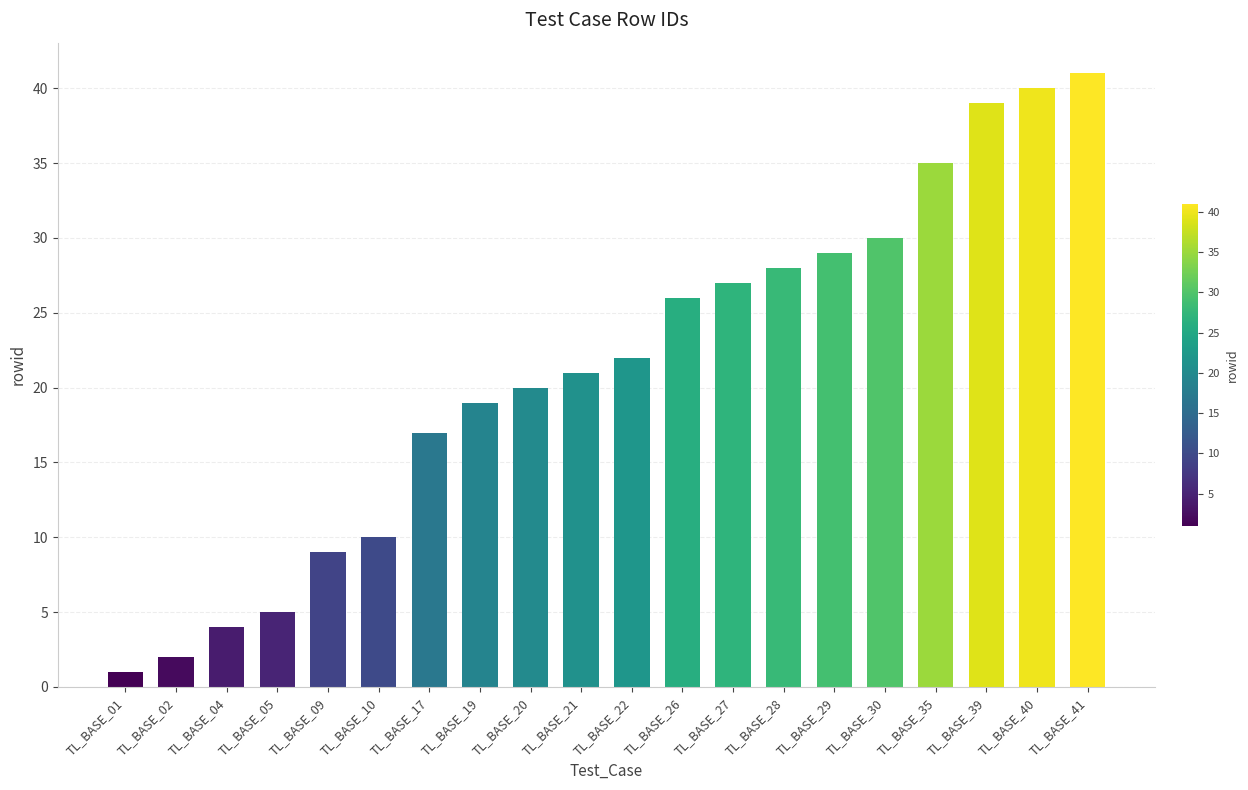

List the labels in order of value, largest first.

TL_BASE_41, TL_BASE_40, TL_BASE_39, TL_BASE_35, TL_BASE_30, TL_BASE_29, TL_BASE_28, TL_BASE_27, TL_BASE_26, TL_BASE_22, TL_BASE_21, TL_BASE_20, TL_BASE_19, TL_BASE_17, TL_BASE_10, TL_BASE_09, TL_BASE_05, TL_BASE_04, TL_BASE_02, TL_BASE_01